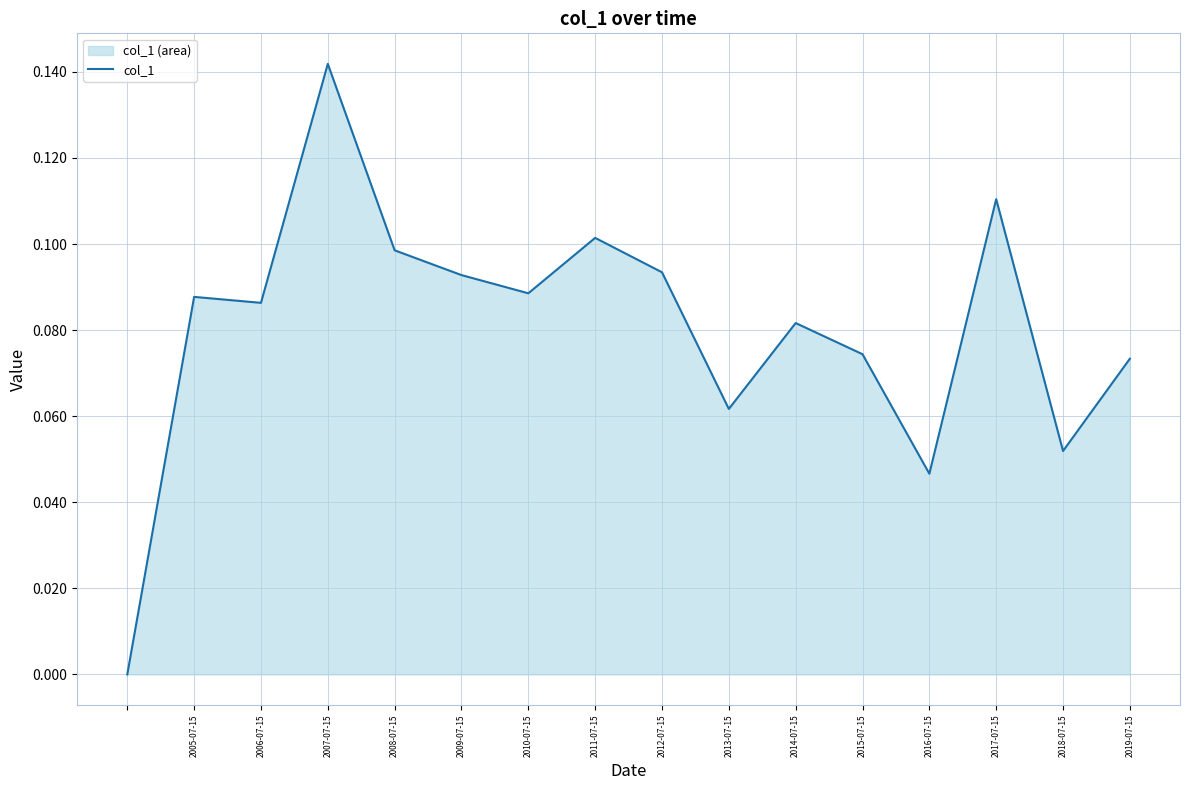

At which category does the chart reach its peak across all series?

2007-07-15